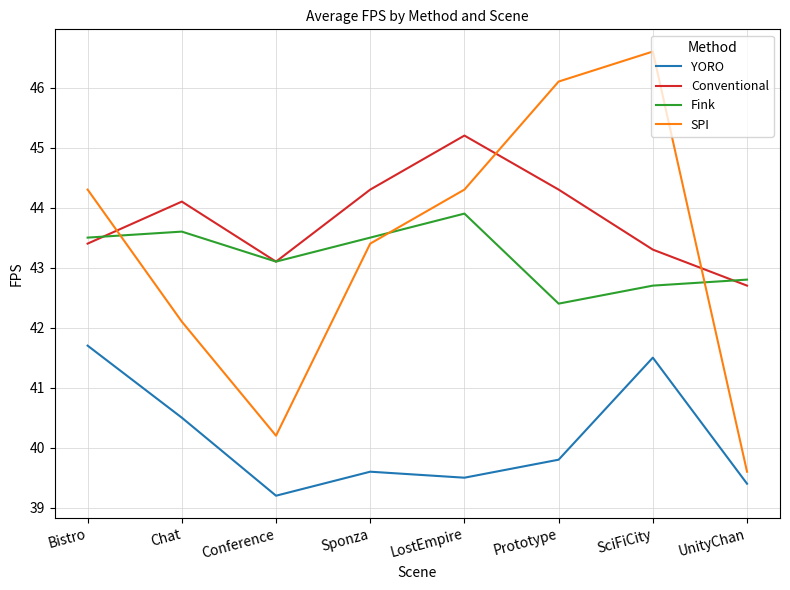

Which label corresponds to the largest value in the chart?

SciFiCity